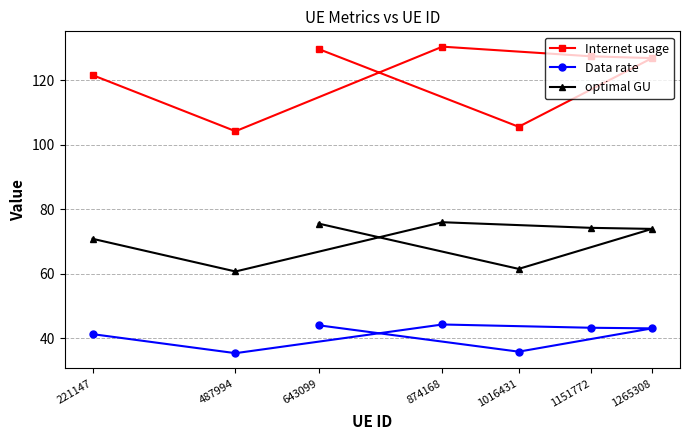

What is the difference between the Internet usage values at 874168 and 1151772?

3.0